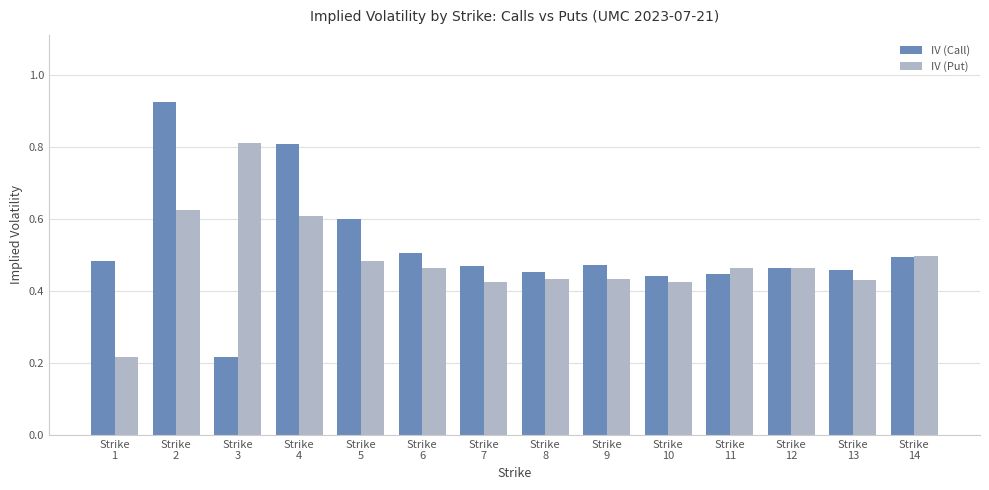

What is the sum of all IV (Put) values?

6.8